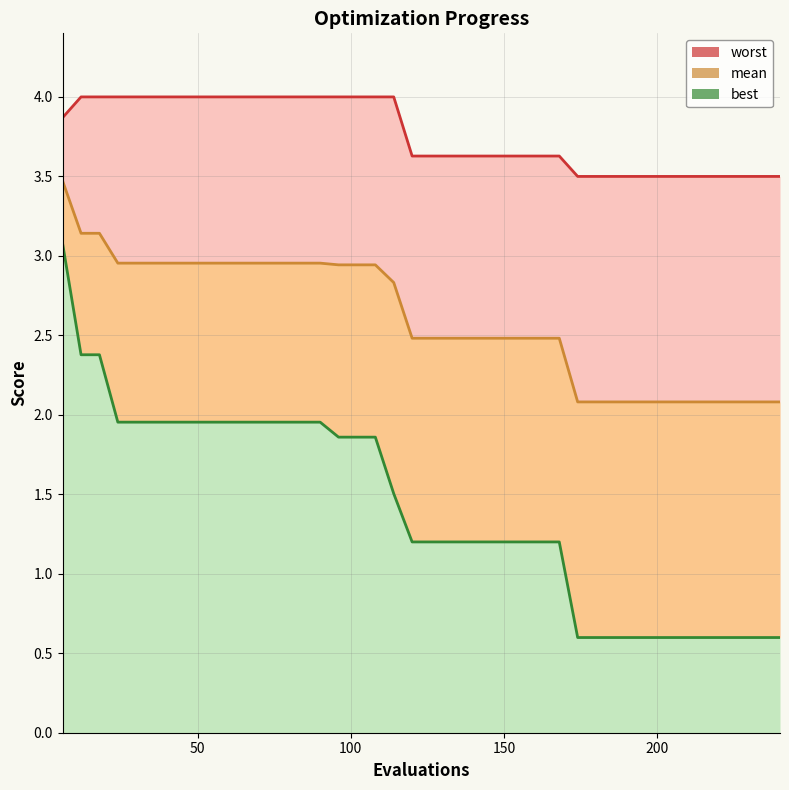

How many data points does each series have?

40